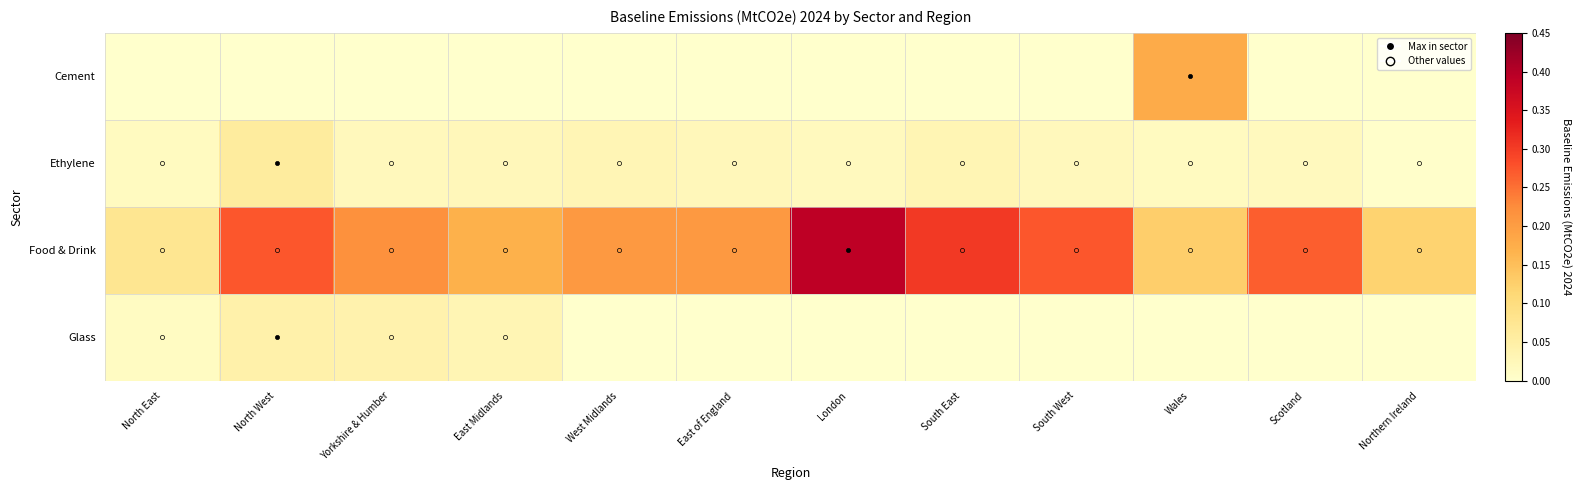

What is the spread (max minus min) of values at North East?

0.1